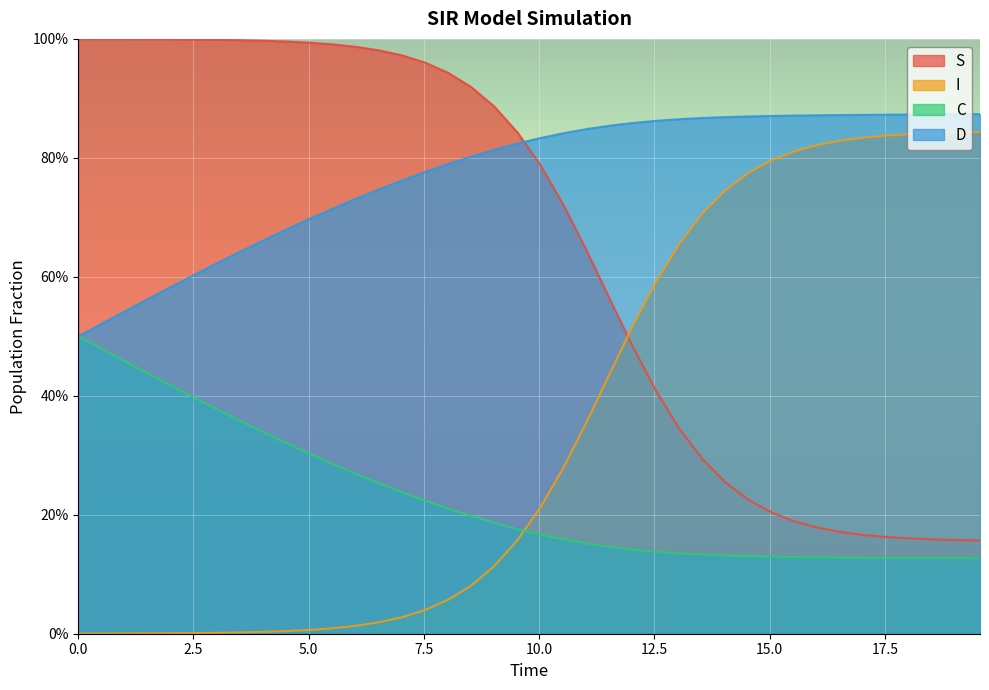

Rank the series by their maximum value, from highest to lowest.

S, D, I, C